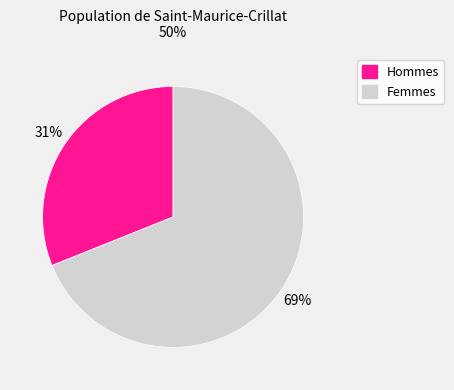

The Hommes slice represents 16% of the pie. True or false?

False